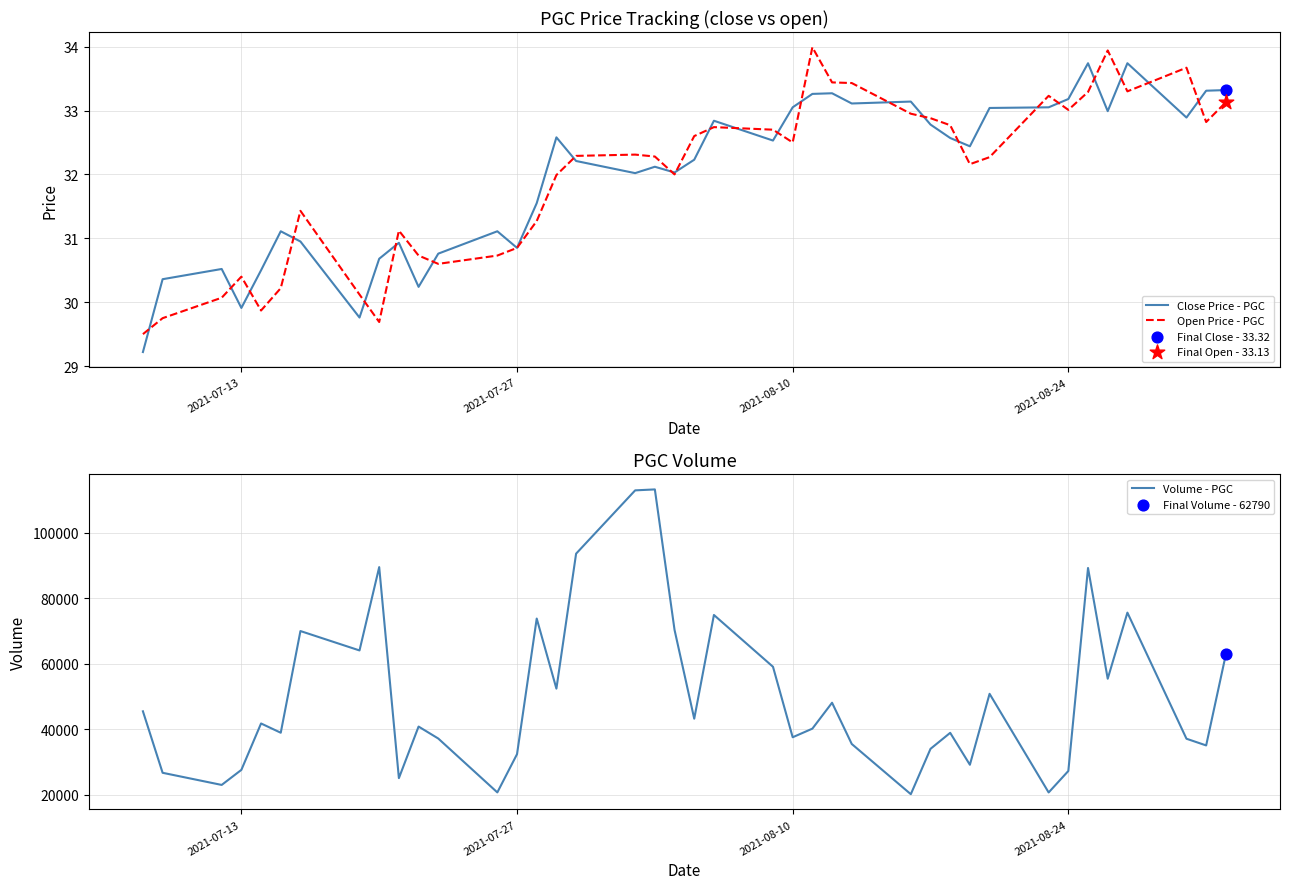

What is the minimum value for Close Price - PGC?

29.2